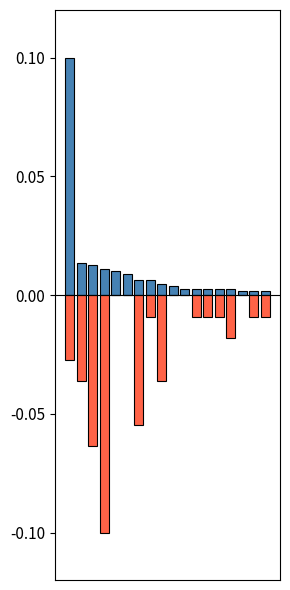

Reading left to right, transcribe all the data shown in this chart.

col_2: 0.1	0.0	0.0	0.0	0.0	0.0	0.0	0.0	0.0	0.0	0.0	0.0	0.0	0.0	0.0	0.0	0.0	0.0
col_1: -0.0	-0.0	-0.1	-0.1	0.0	0.0	-0.1	-0.0	-0.0	0.0	0.0	-0.0	-0.0	-0.0	-0.0	0.0	-0.0	-0.0